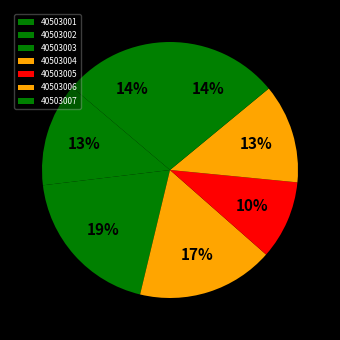

To the nearest percent, what is the difference between the 40503004 and 40503005 slice percentages?

7%